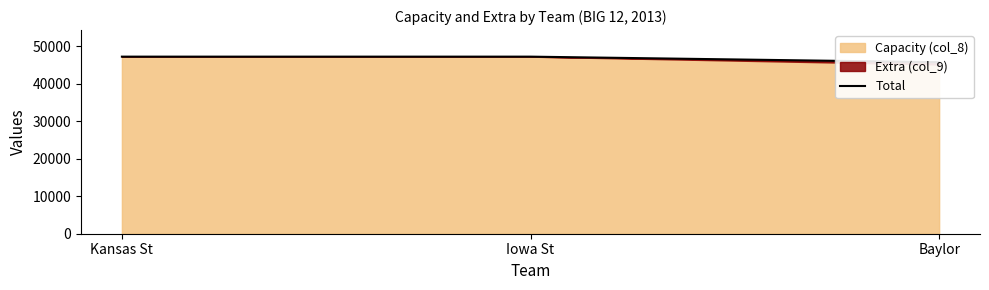

What is the label of the 2nd point from the right?

Iowa St